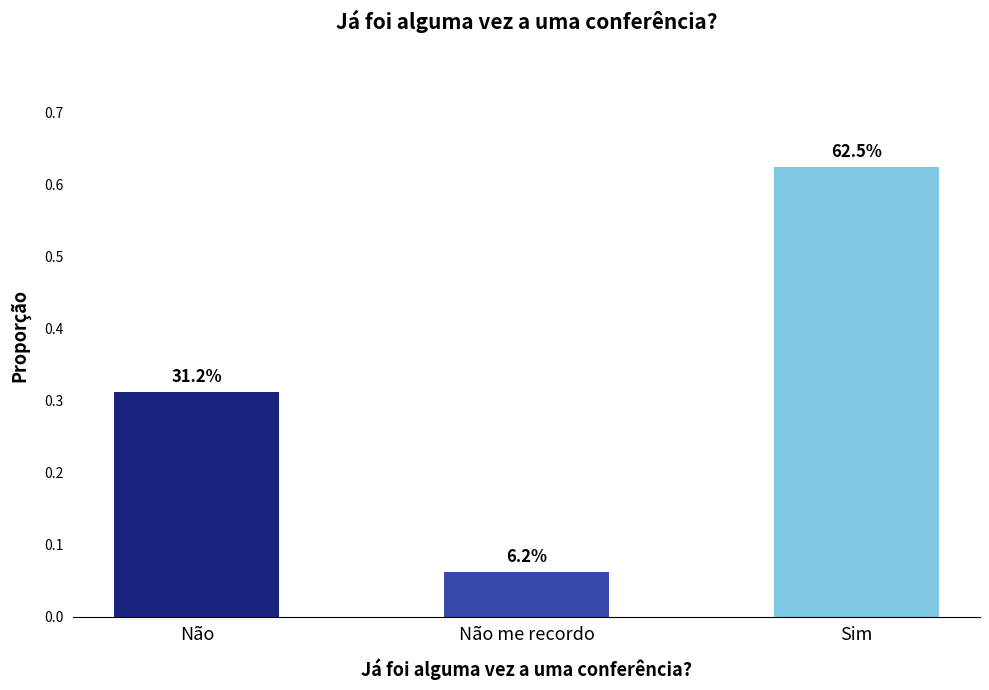

Does the chart contain stacked bars?

No